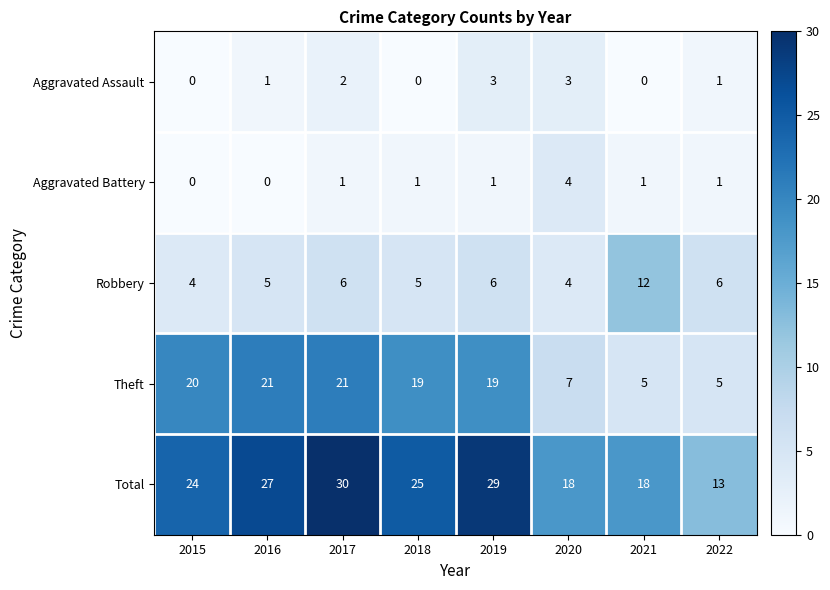

The value of Aggravated Assault at 2015 is 1. True or false?

False